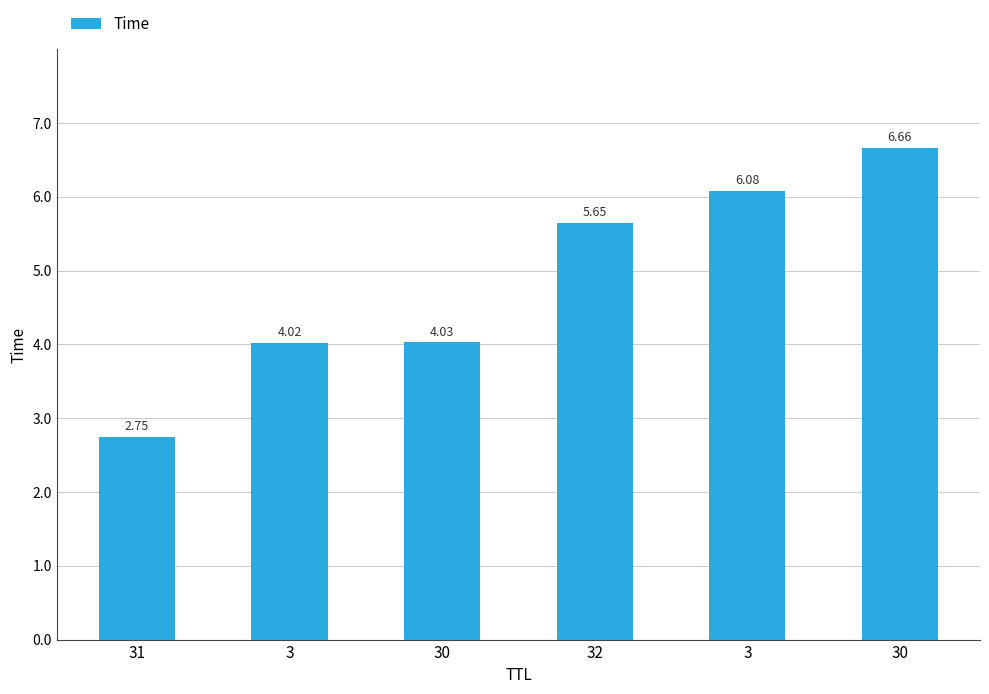

How many values are below 5?

3